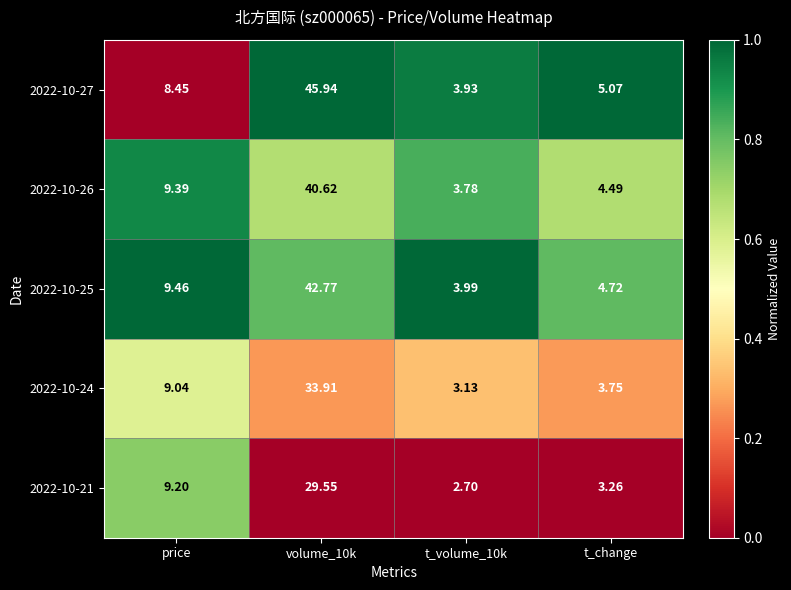

Where is 2022-10-27 nearest to the value 24?

price